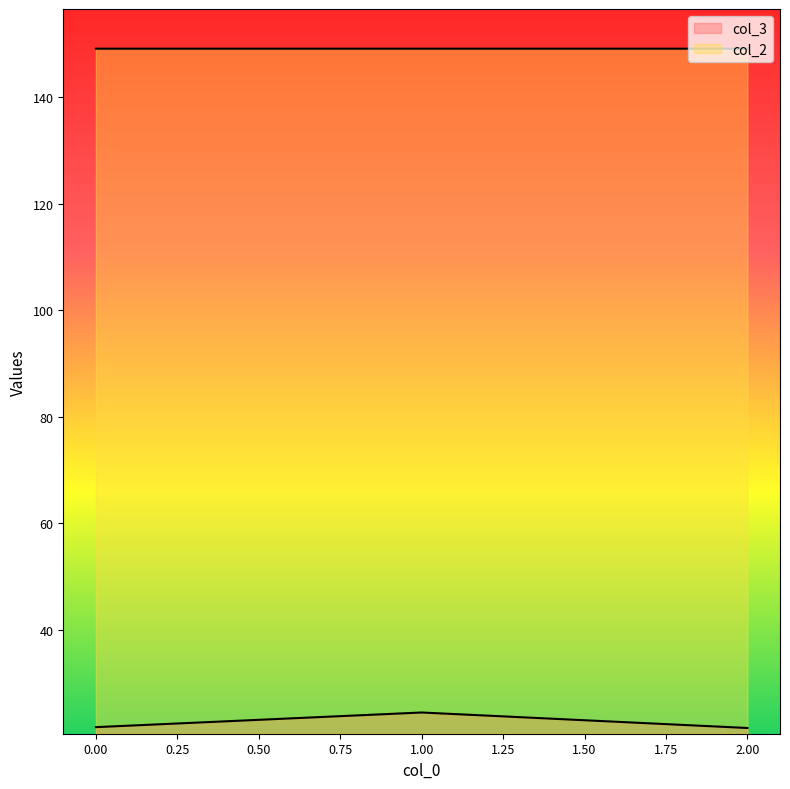

What is the value of the col_2 point at the 1st from the left?

149.2